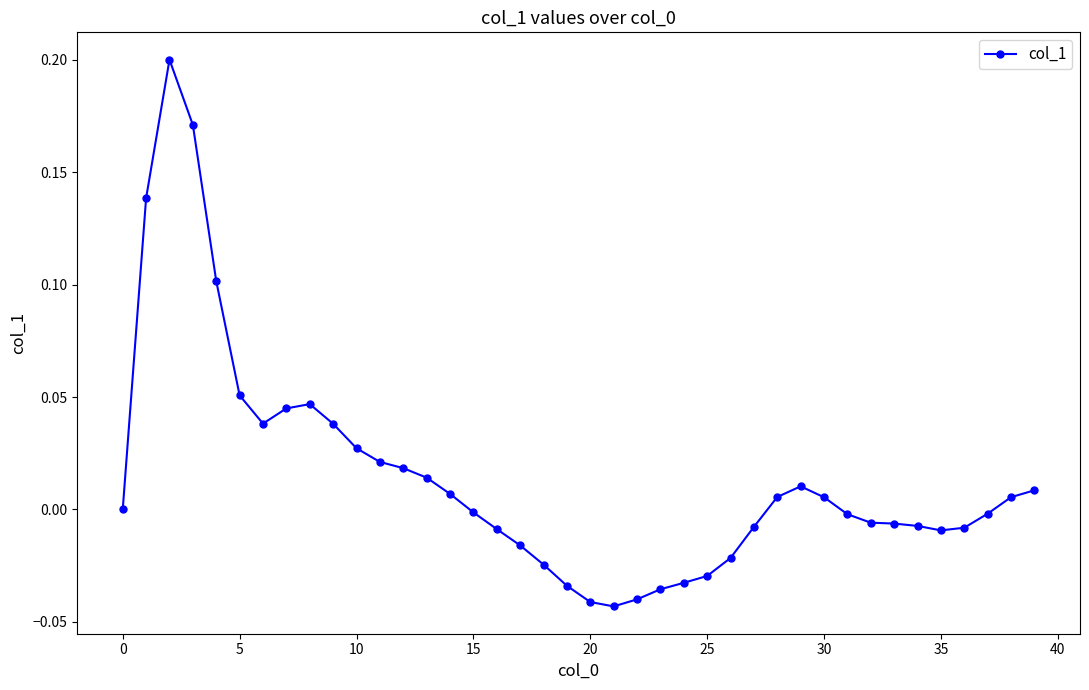

True or false: there are more than 1 points higher than both neighbors.

True